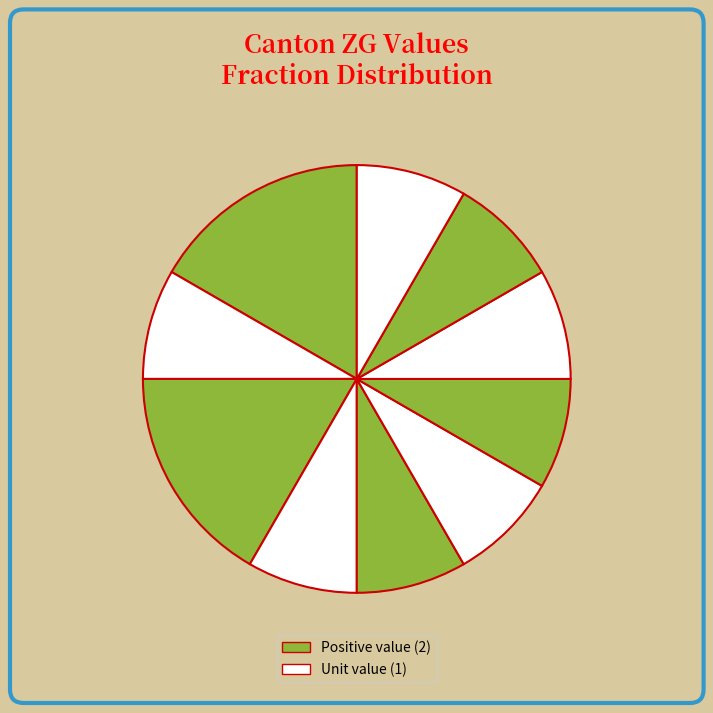

To the nearest percent, what is the difference between the largest and smallest slice percentages?

8%